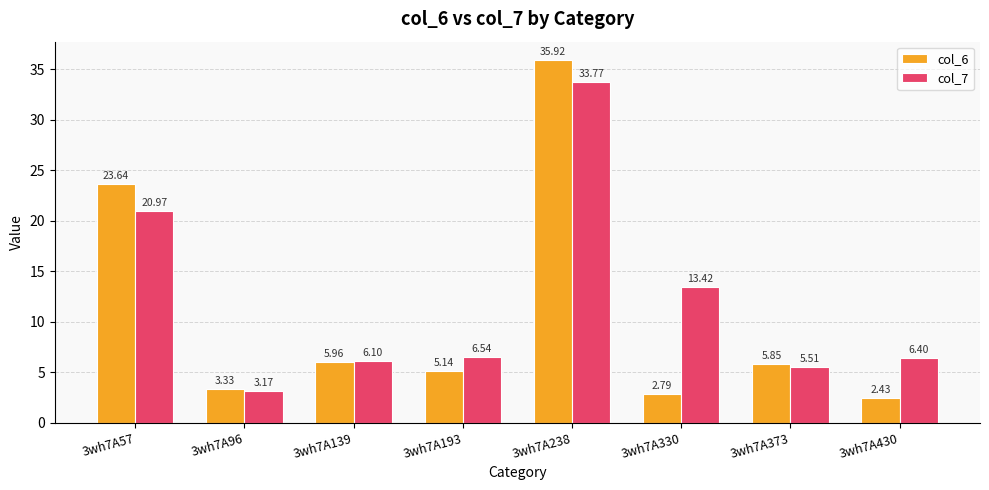

What is the value of the col_6 bar at the 1st from the left?

23.6